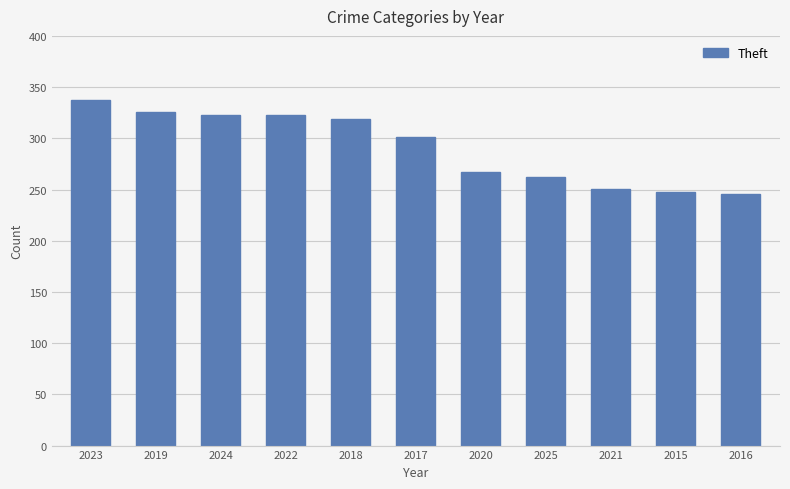

Reading right to left, list all the values displayed in this chart.

2016=246	2015=248	2021=251	2025=262	2020=267	2017=301	2018=319	2022=323	2024=323	2019=326	2023=337